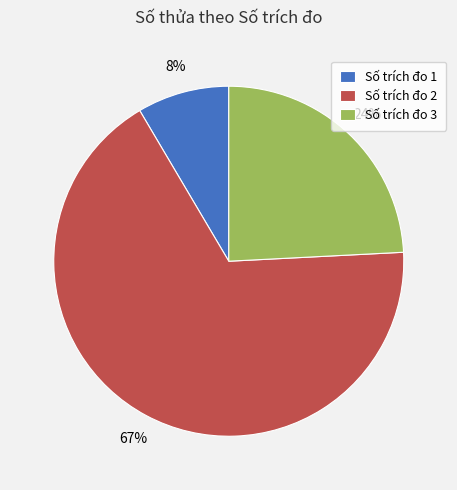

Between Số trích đo 2 and Số trích đo 1, which is larger?

Số trích đo 2